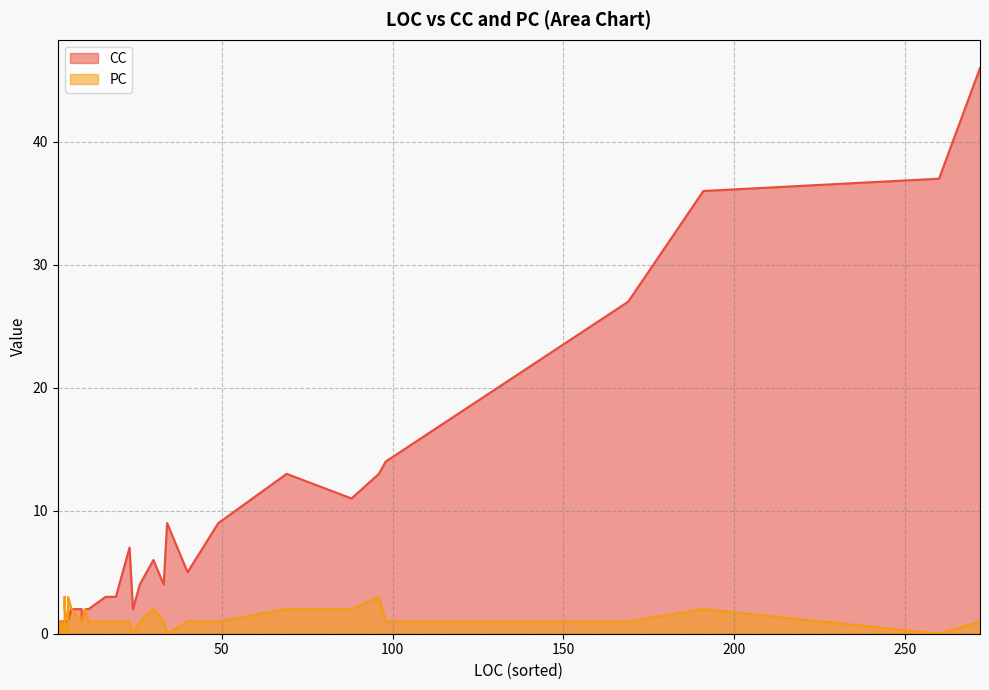

Rank the series at 49 from lowest to highest value.

PC, CC